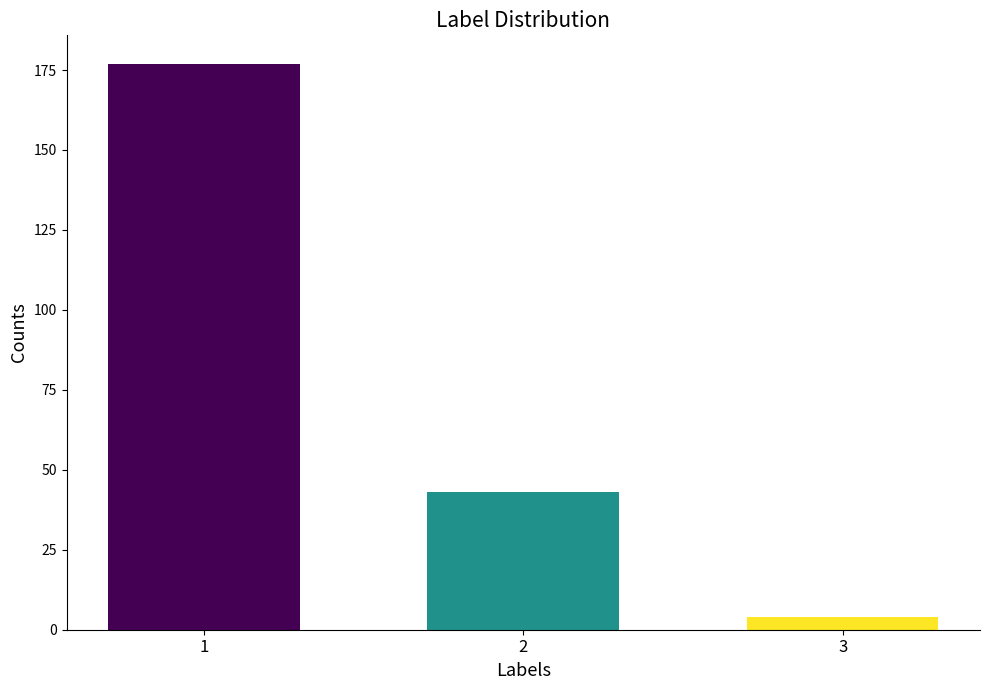

What is the maximum value shown in the chart?

177